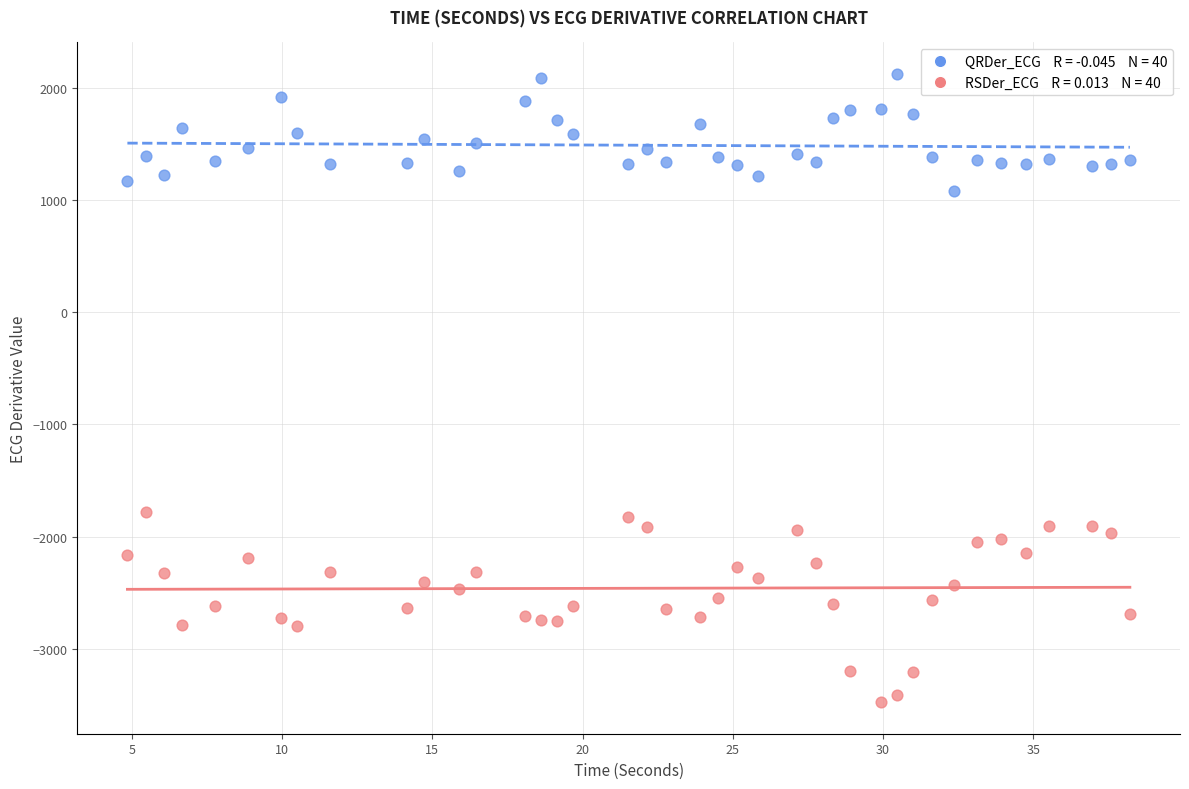

Across all data points, what is the range of X values (max minus min)?

33.4